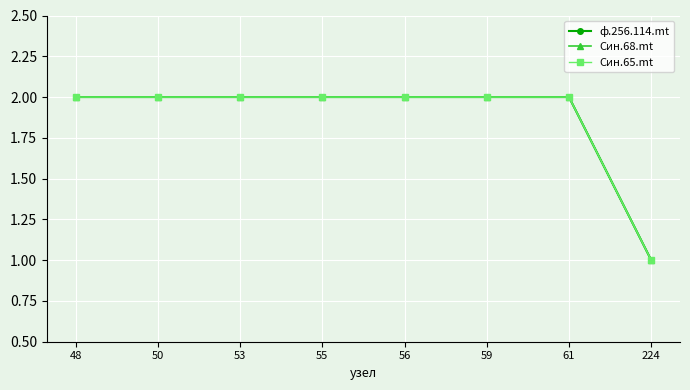

Does the chart display data point markers on the line(s)?

Yes